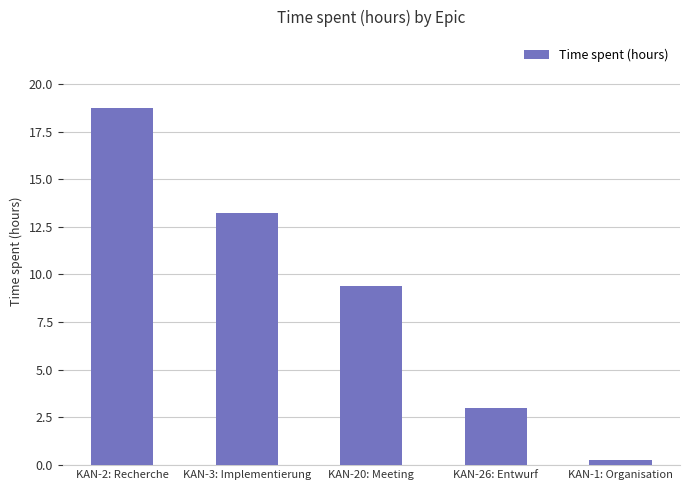

What is the change in value from KAN-2: Recherche to KAN-1: Organisation?

-18.5